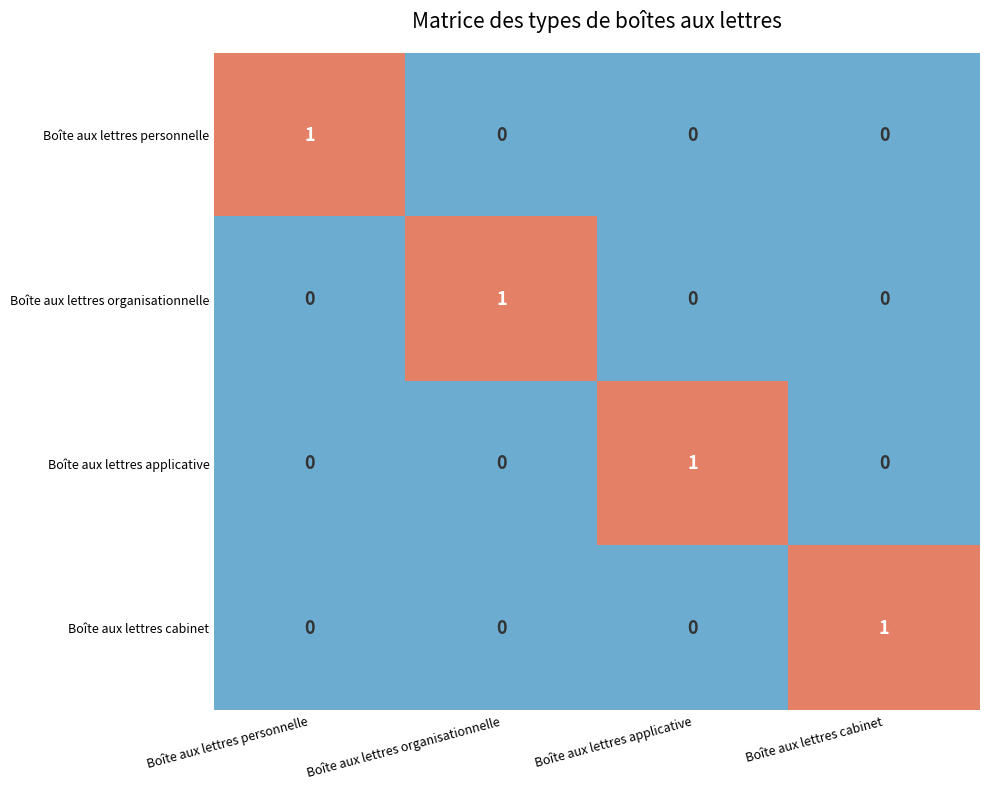

What is the greatest value displayed?

1